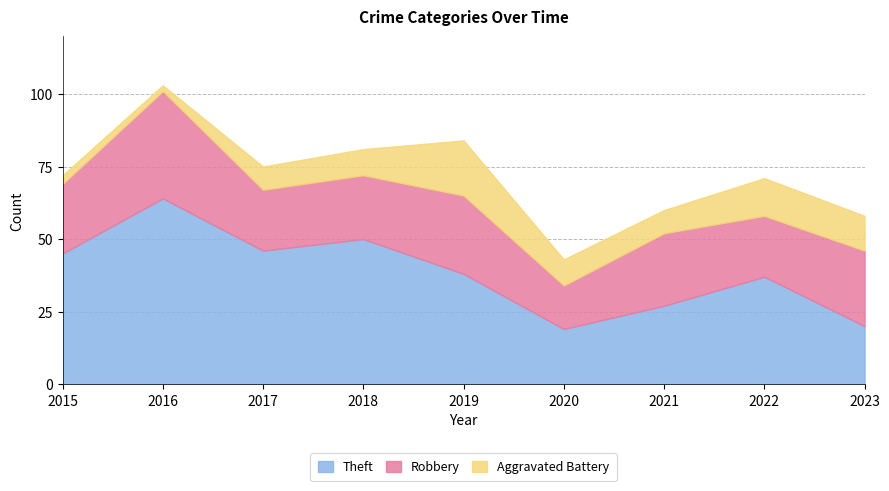

What is the total value across all series at 2021?

60